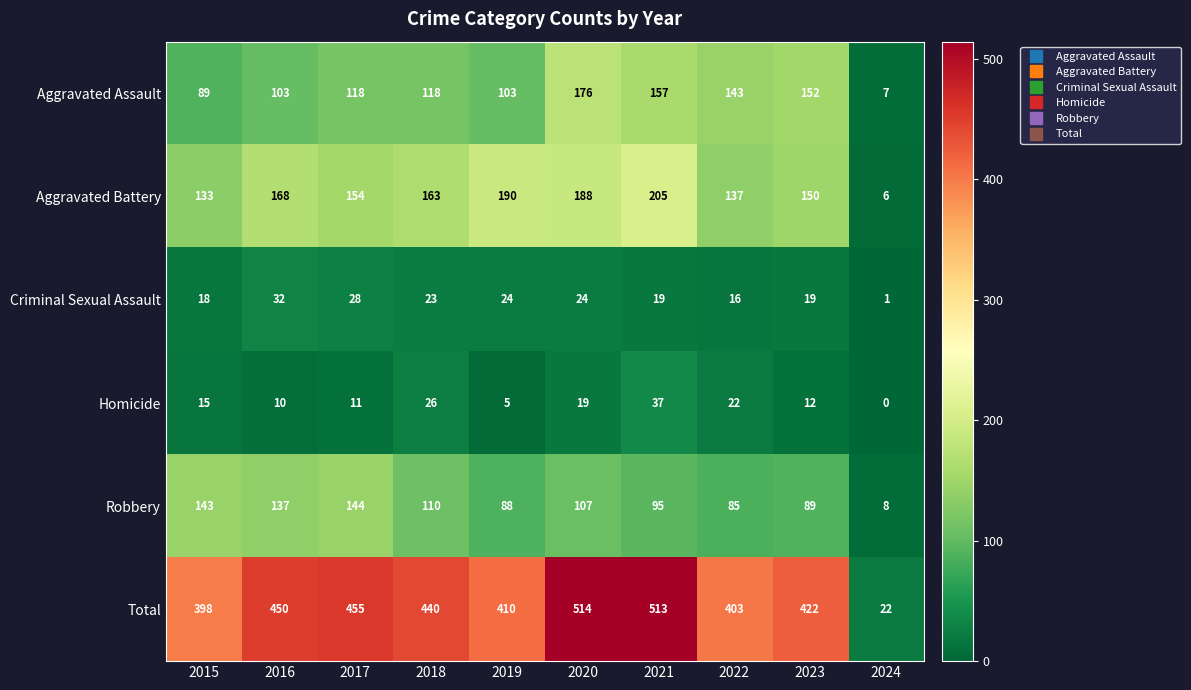

List the series in order of their peak value, lowest first.

Criminal Sexual Assault, Homicide, Robbery, Aggravated Assault, Aggravated Battery, Total